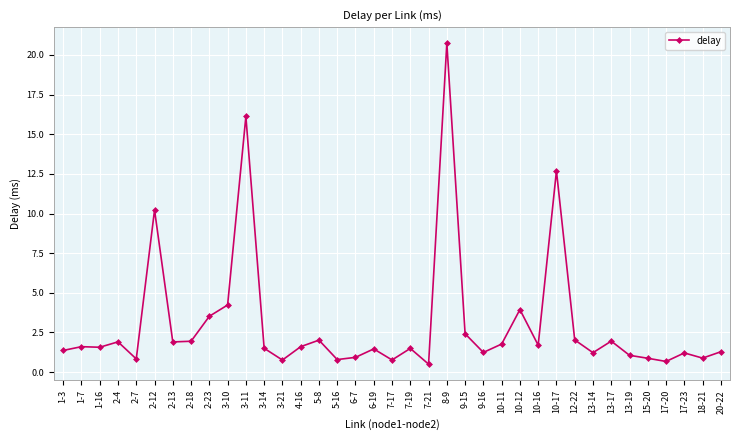

What is the sum of all values?

112.6